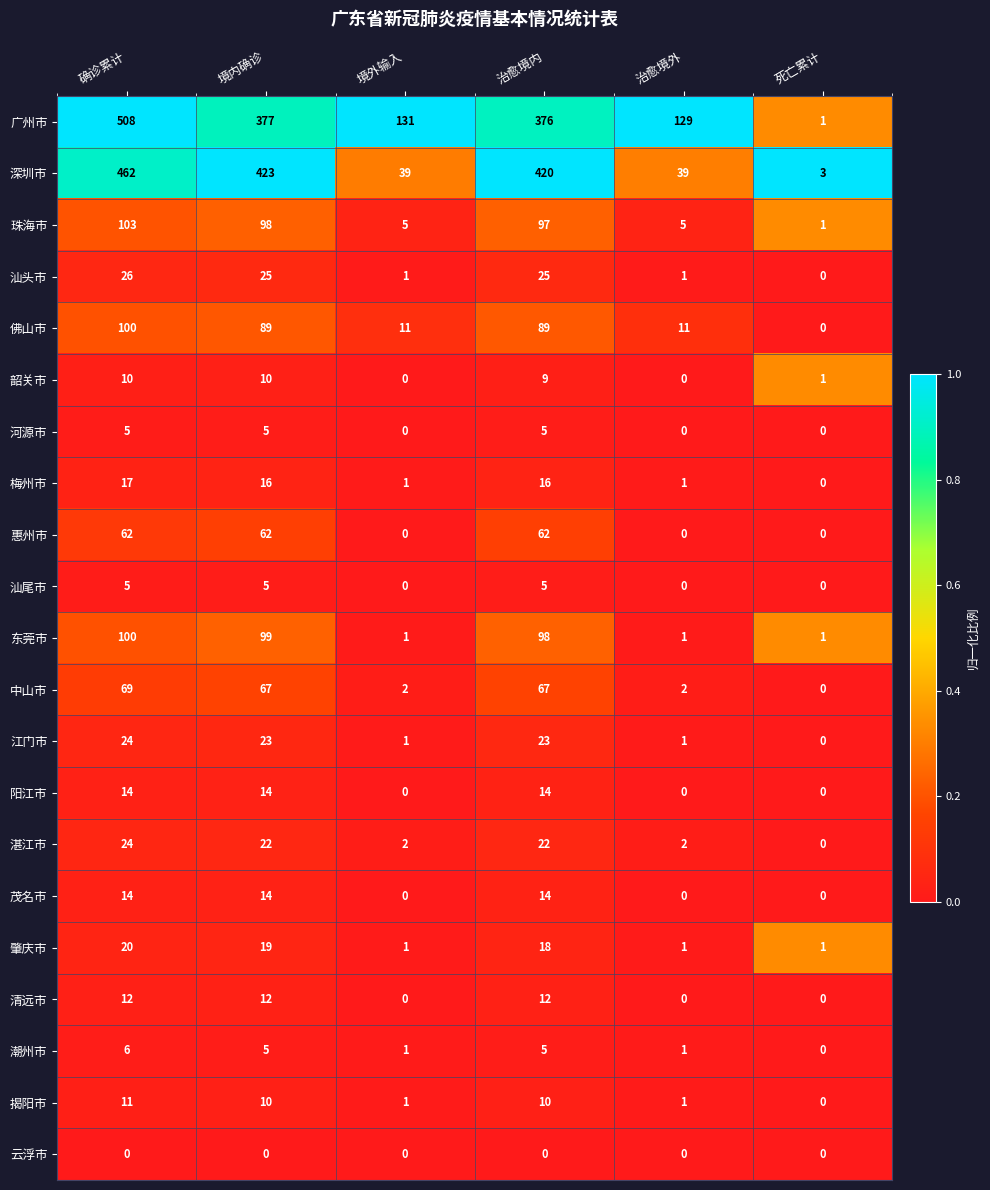

What is the spread (max minus min) of values at 死亡累计?

3